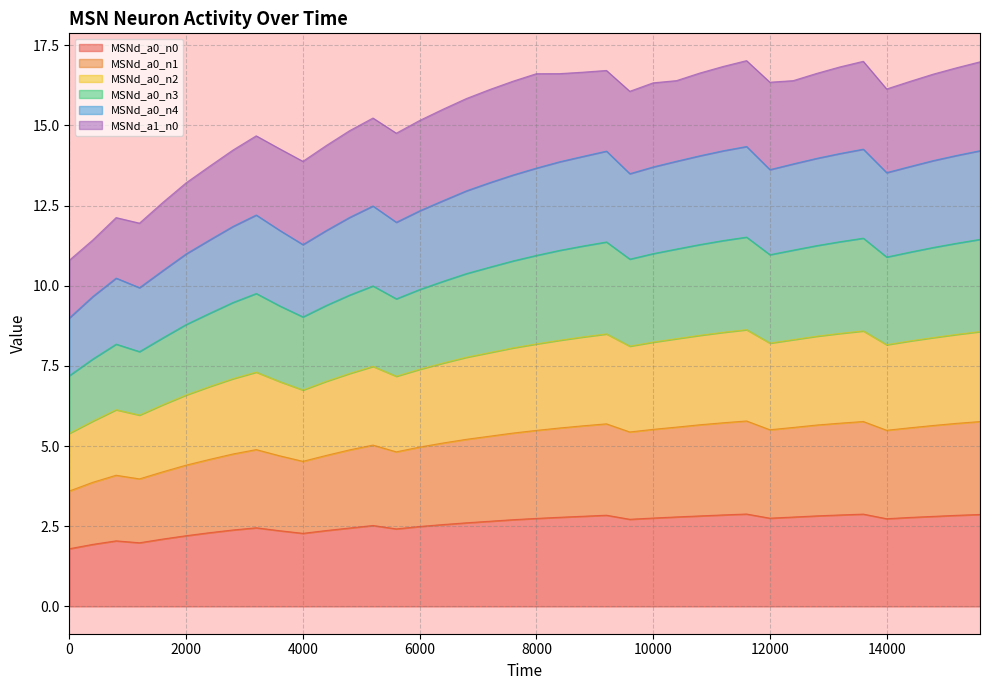

List the labels in order of MSNd_a0_n2 value, smallest first.

0, 400, 1200, 800, 1600, 2000, 4000, 2400, 3600, 4400, 2800, 5600, 4800, 3200, 6000, 5200, 6400, 6800, 7200, 7600, 9600, 14000, 8000, 12000, 10000, 14400, 8400, 12400, 10400, 14800, 8800, 12800, 10800, 15200, 9200, 13200, 11200, 15600, 13600, 11600